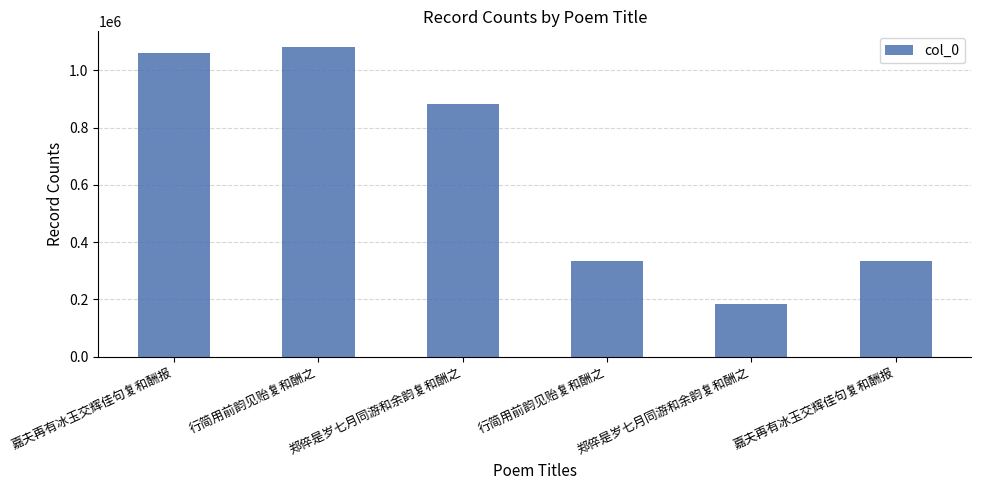

What is the minimum value shown in the chart?

184602